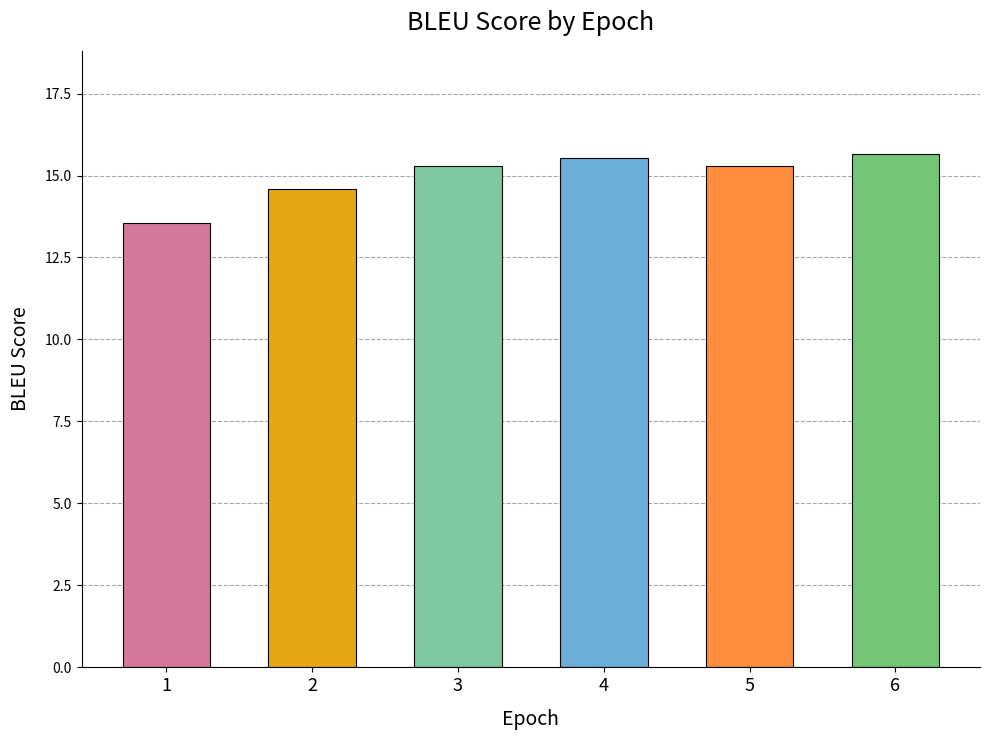

What is the average value?

15.0